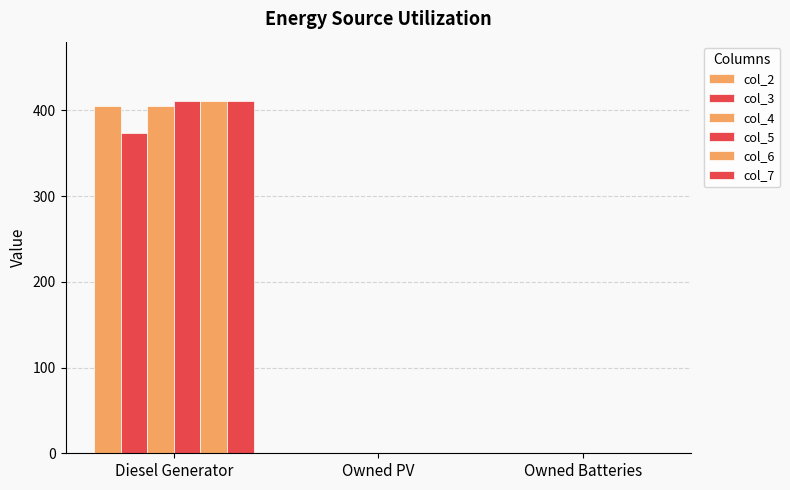

How many values in the col_6 series exceed 0?

1